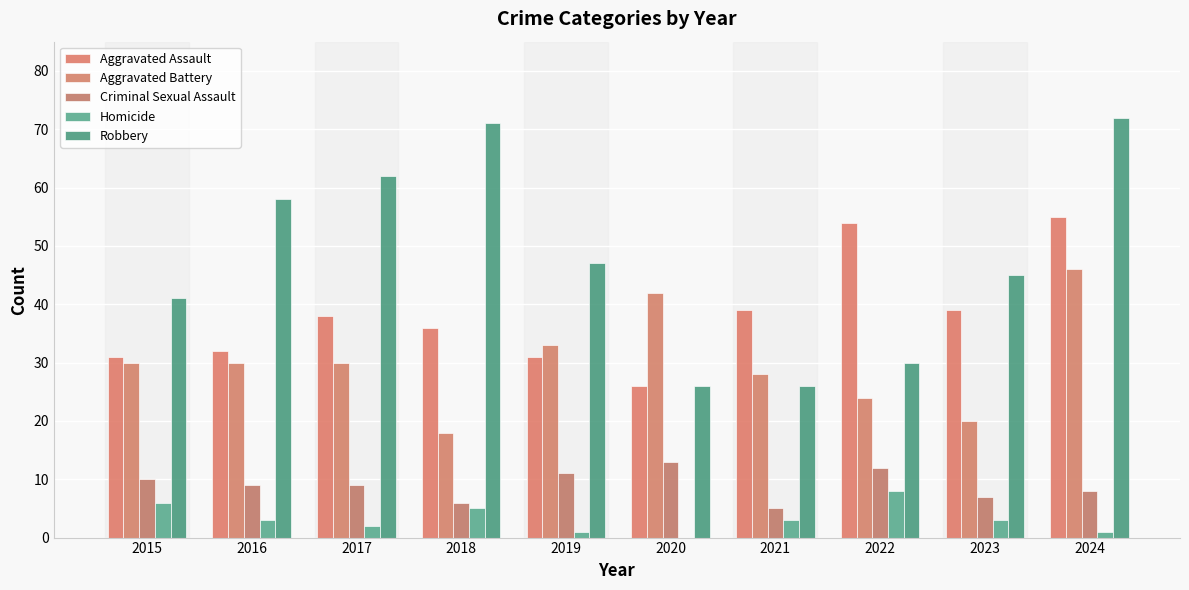

How many categories are shown in the chart?

10